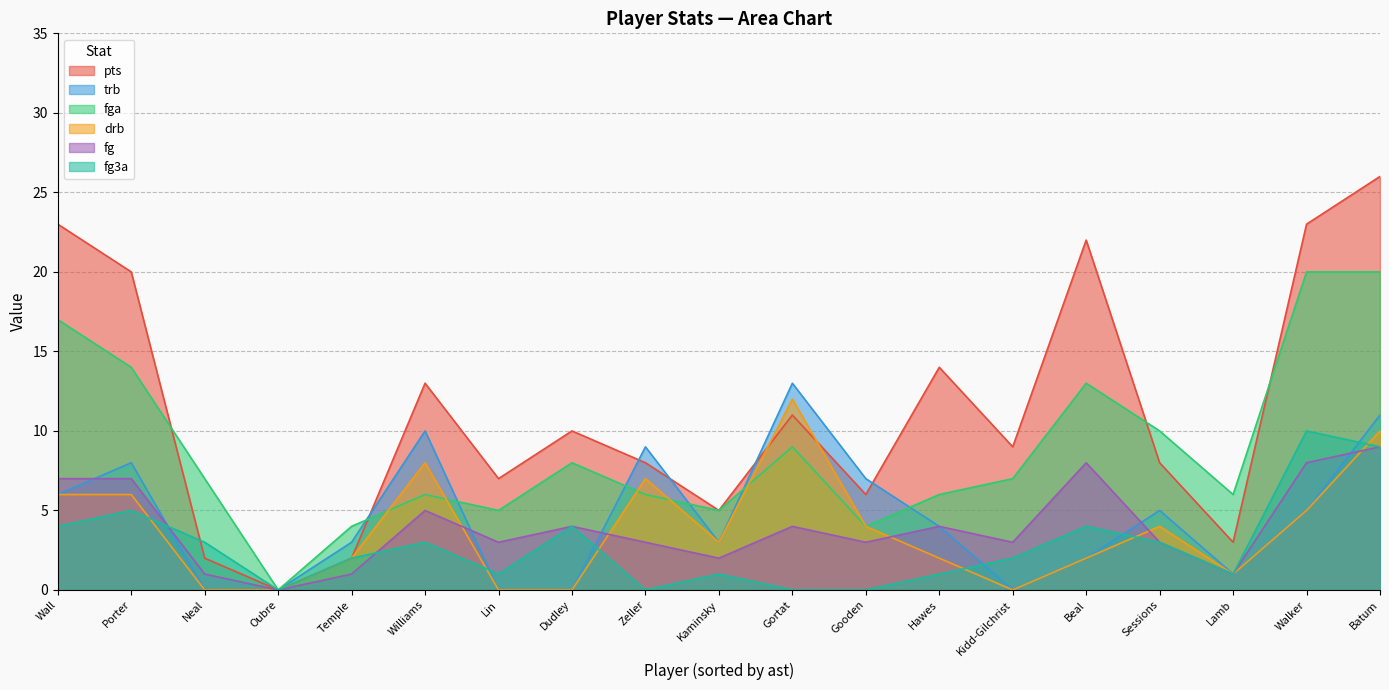

Is the value of fga at 1 greater than the value of trb at 3?

Yes